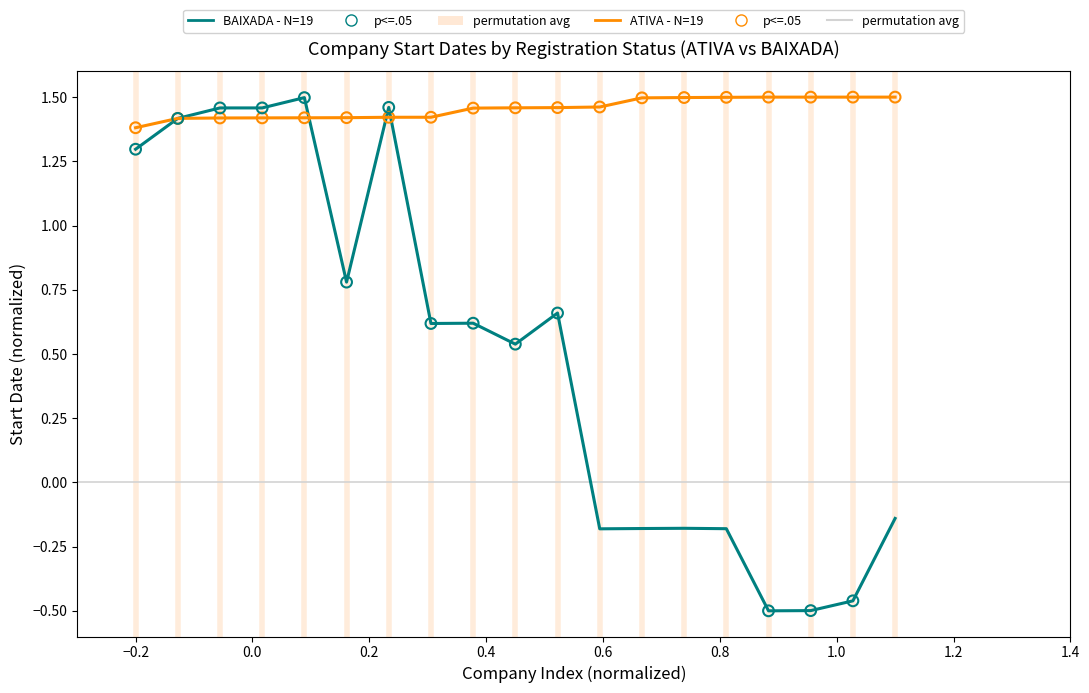

At how many categories does at least one series exceed 1?

19